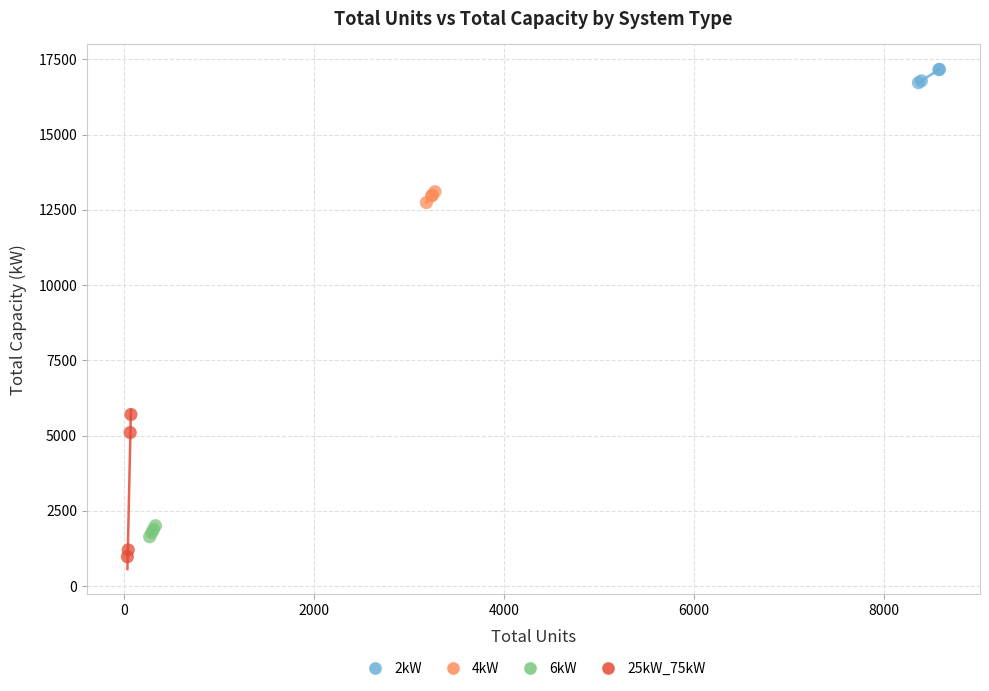

Which series has the largest Y range (max minus min)?

25kW_75kW